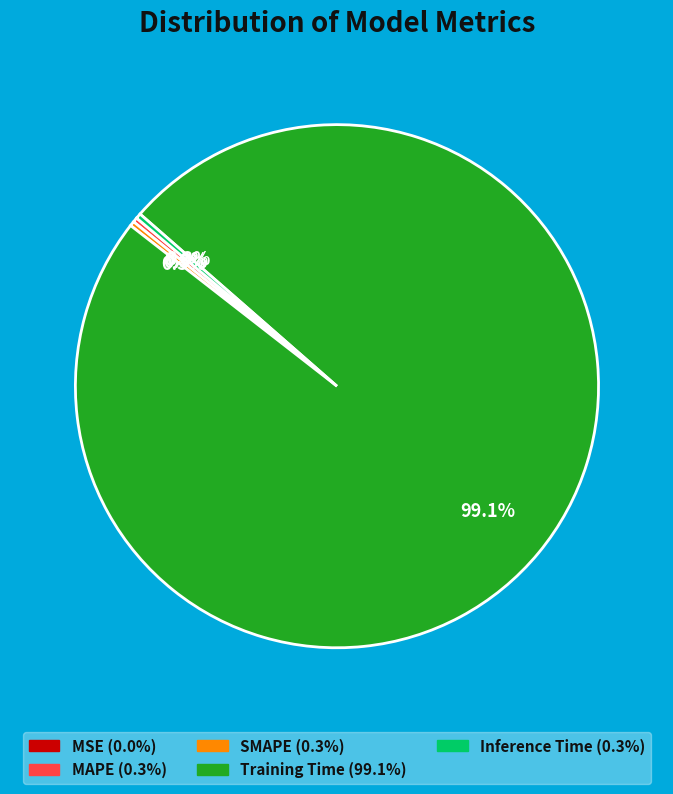

How much of the chart is everything except SMAPE?

99.7%